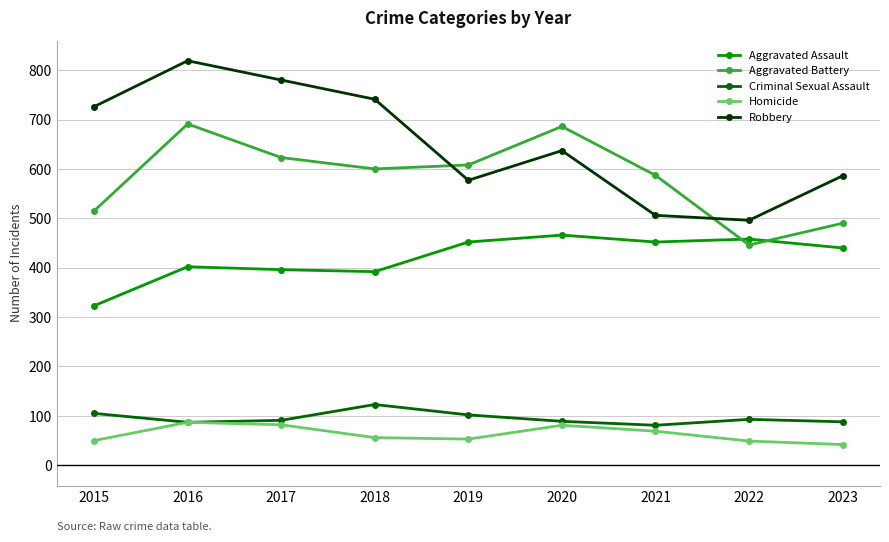

True or false: Homicide has more than 2 interior local peaks.

False